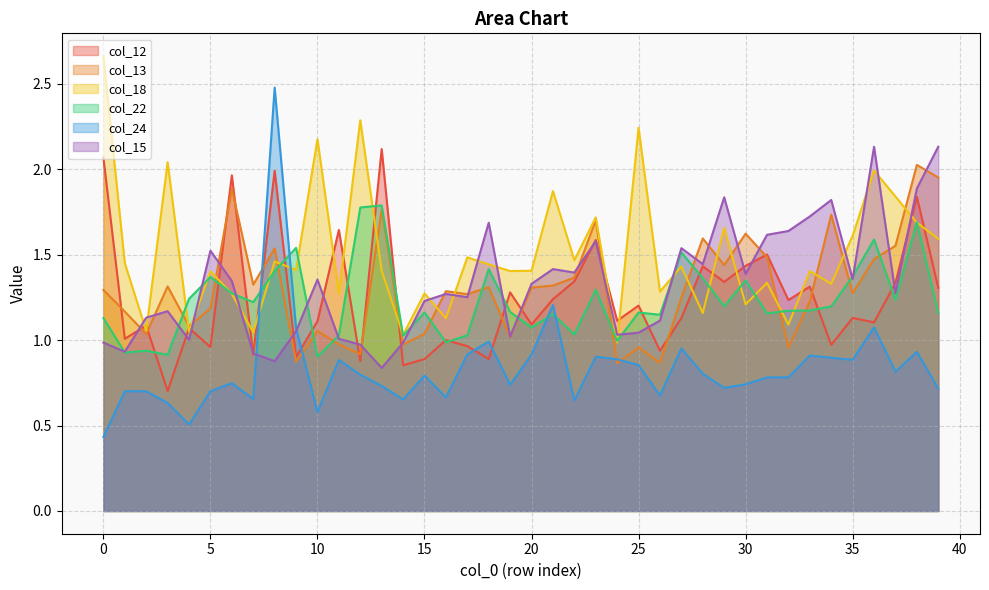

Reading left to right, extract all data points from this chart.

col_12: 2.1	1.0	1.1	0.7	1.1	1.0	2.0	0.9	2.0	0.9	1.1	1.6	0.9	2.1	0.9	0.9	1.0	1.0	0.9	1.3	1.1	1.2	1.3	1.6	1.1	1.2	0.9	1.1	1.4	1.3	1.4	1.5	1.2	1.3	1.0	1.1	1.1	1.3	1.8	1.3
col_13: 1.3	1.2	1.0	1.3	1.1	1.2	1.9	1.3	1.5	0.9	1.1	1.0	0.9	1.8	1.0	1.0	1.3	1.3	1.3	1.0	1.3	1.3	1.4	1.7	0.9	1.0	0.9	1.2	1.6	1.4	1.6	1.5	1.0	1.2	1.7	1.3	1.5	1.6	2.0	2.0
col_18: 2.7	1.4	1.1	2.0	1.0	1.4	1.3	1.0	1.5	1.4	2.2	1.3	2.3	1.4	1.0	1.3	1.1	1.5	1.4	1.4	1.4	1.9	1.5	1.7	1.0	2.2	1.3	1.4	1.2	1.7	1.2	1.3	1.1	1.4	1.3	1.6	2.0	1.8	1.7	1.6
col_22: 1.1	0.9	0.9	0.9	1.2	1.4	1.3	1.2	1.4	1.5	0.9	1.0	1.8	1.8	1.0	1.2	1.0	1.0	1.4	1.2	1.1	1.2	1.0	1.3	1.0	1.2	1.1	1.5	1.4	1.2	1.3	1.2	1.2	1.2	1.2	1.4	1.6	1.2	1.7	1.2
col_24: 0.4	0.7	0.7	0.6	0.5	0.7	0.7	0.7	2.5	1.1	0.6	0.9	0.8	0.7	0.7	0.8	0.7	0.9	1.0	0.7	0.9	1.2	0.6	0.9	0.9	0.9	0.7	1.0	0.8	0.7	0.7	0.8	0.8	0.9	0.9	0.9	1.1	0.8	0.9	0.7
col_15: 1.0	0.9	1.1	1.2	1.0	1.5	1.3	0.9	0.9	1.1	1.4	1.0	1.0	0.8	1.0	1.2	1.3	1.3	1.7	1.0	1.3	1.4	1.4	1.6	1.0	1.0	1.1	1.5	1.4	1.8	1.4	1.6	1.6	1.7	1.8	1.4	2.1	1.3	1.9	2.1